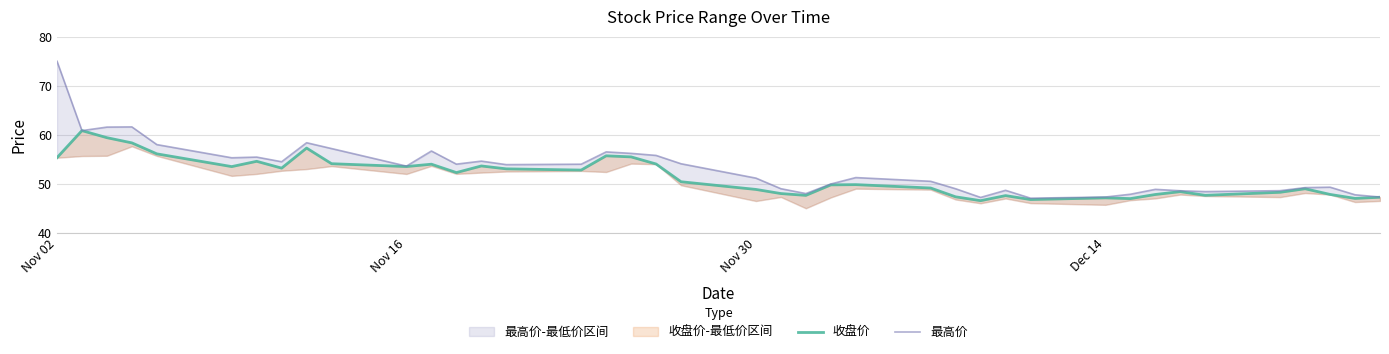

The value of 收盘价 at 17 is 38.7. True or false?

False